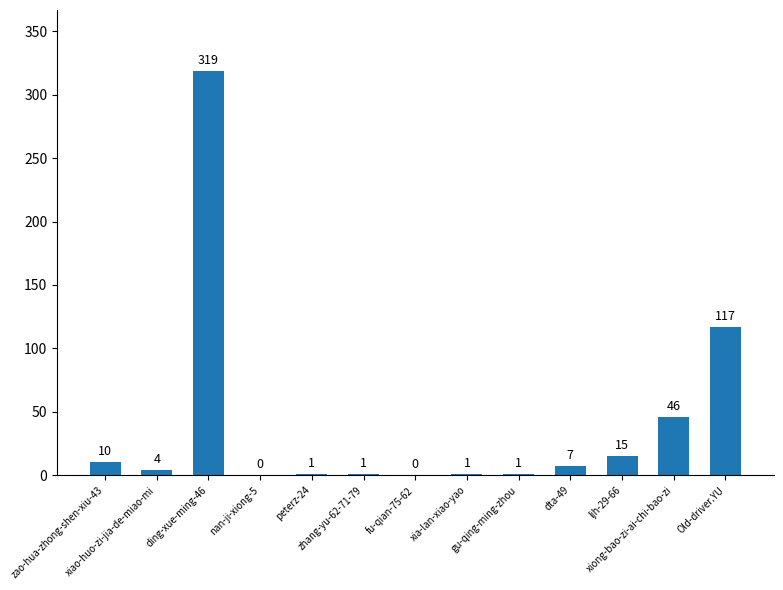

What is the sum of all values?

522